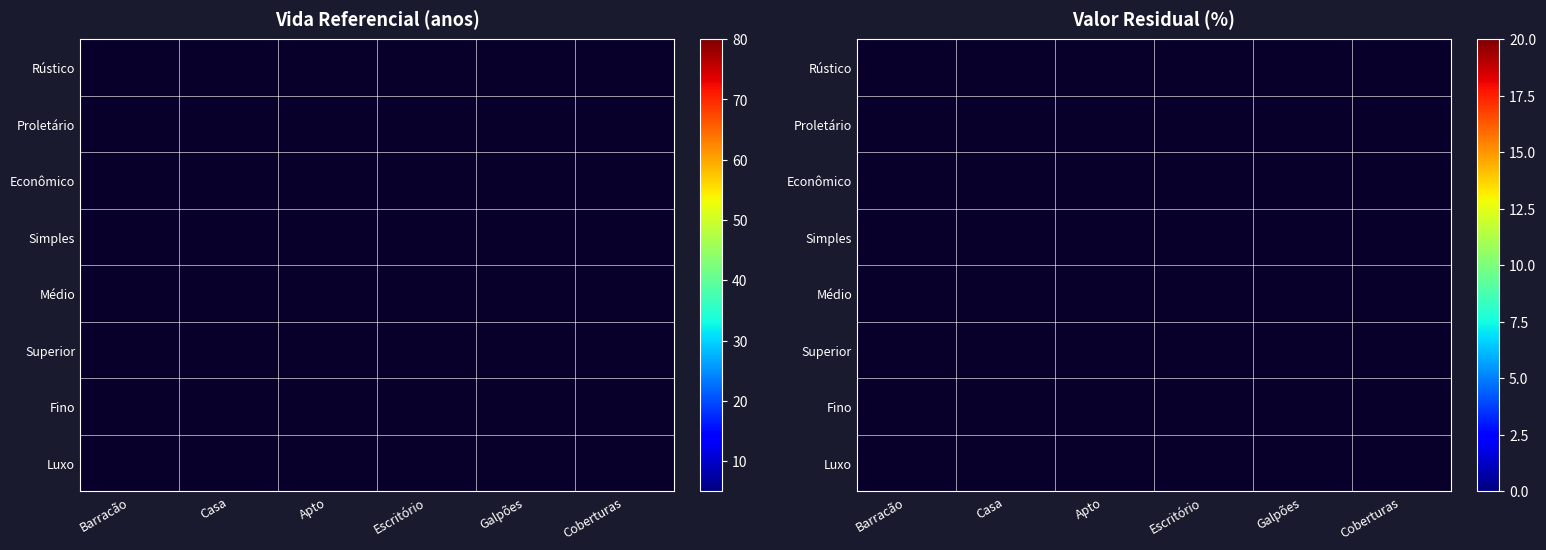

Rank the categories by Fino value from lowest to highest.

Barracão, Casa, Apto, Escritório, Galpões, Coberturas